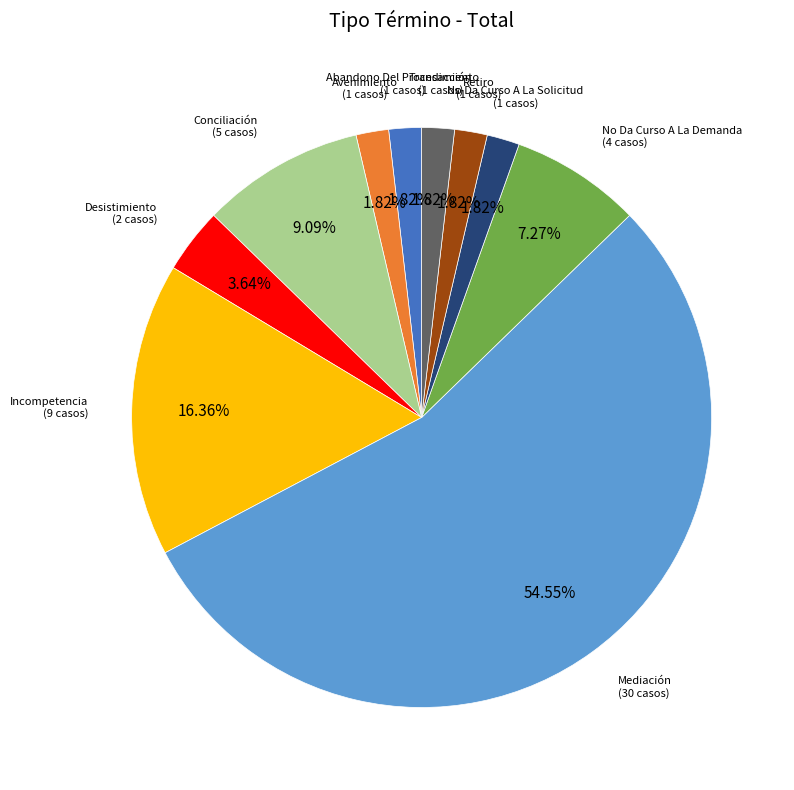

Which slice represents more than half of the pie?

Mediación